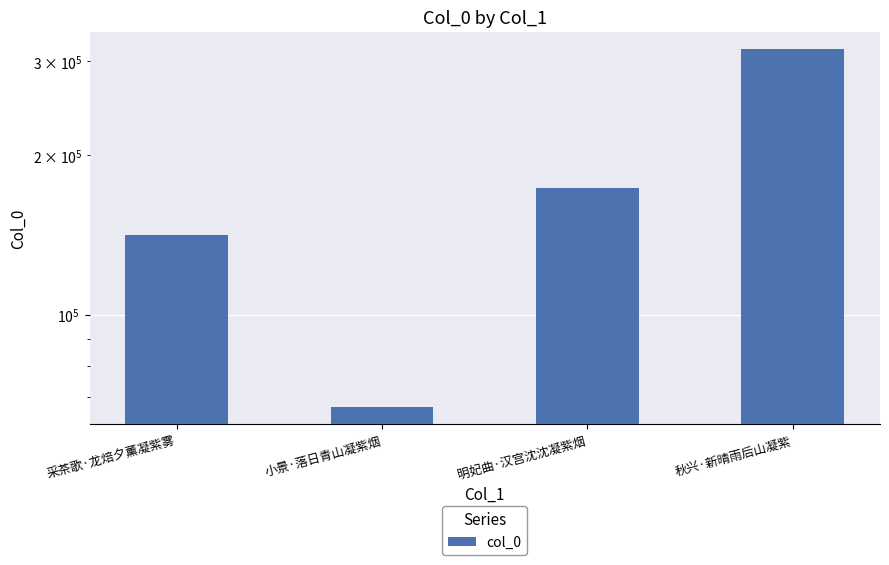

Count the number of data series in this chart.

1